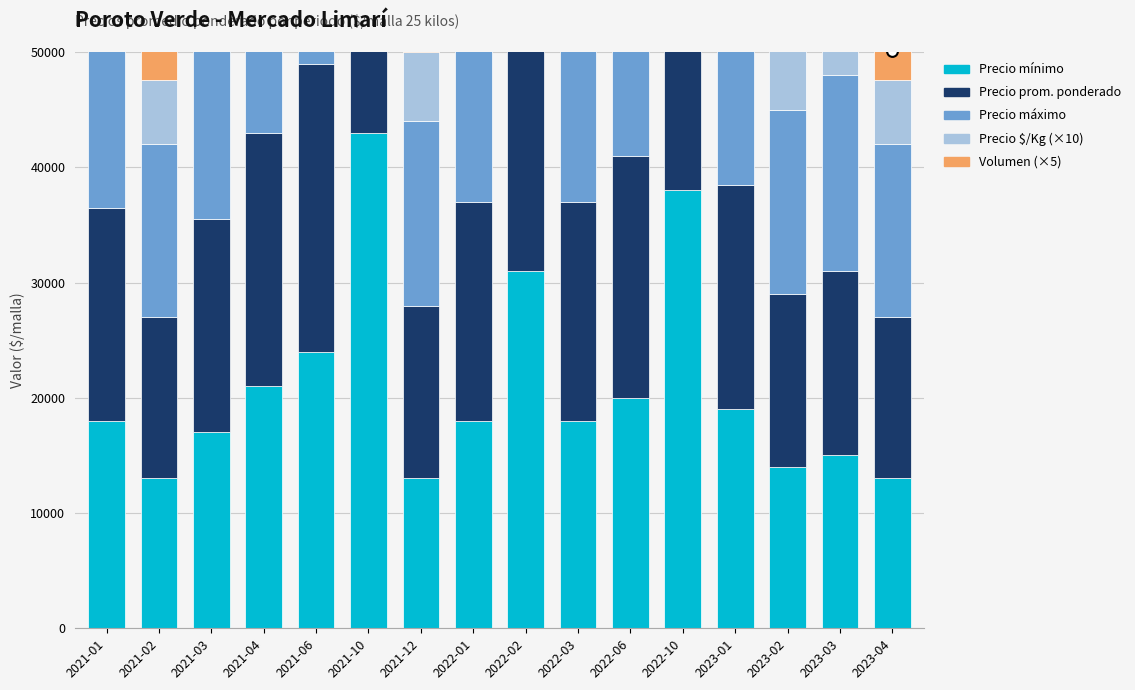

At which category is the sum across all series the highest?

2021-10